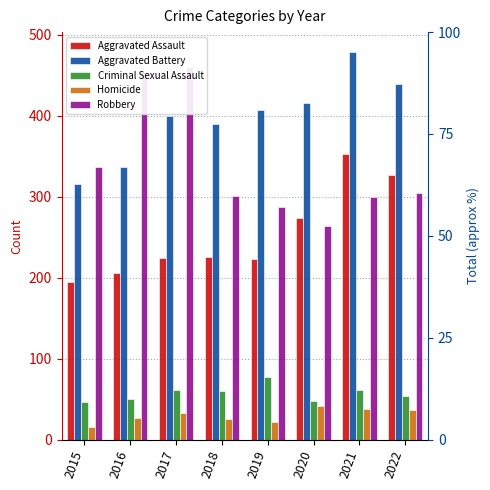

What value does the Aggravated Assault series have at 2018?

225